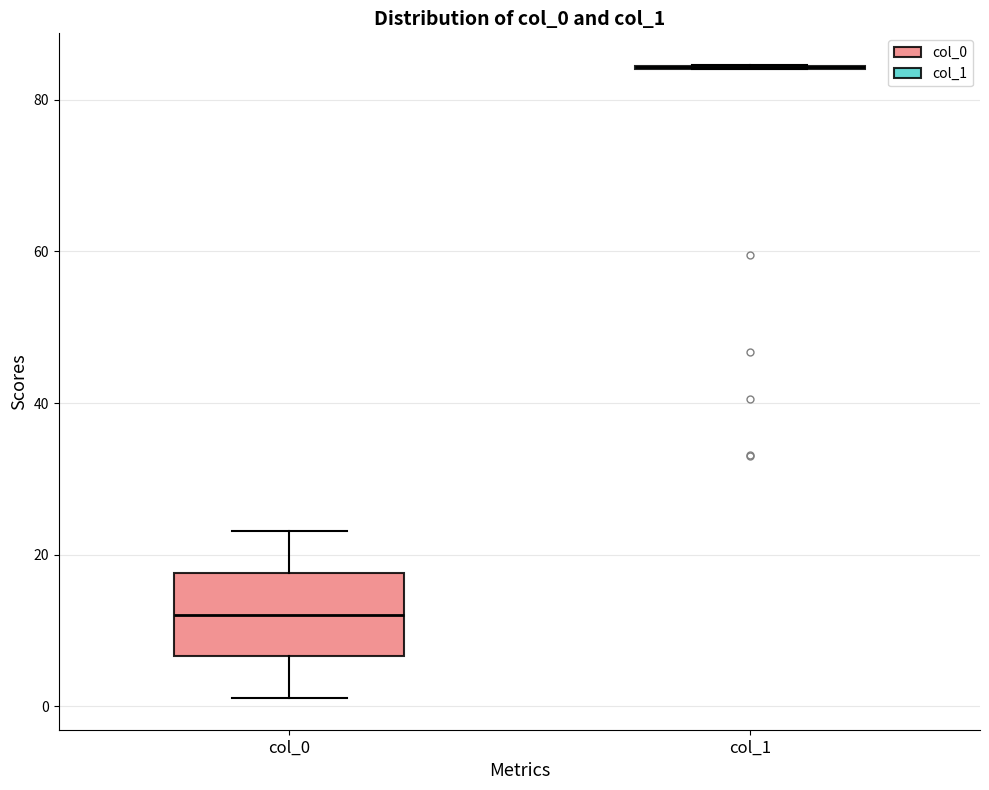

Reading left to right, read every box against the y-axis: the position of its median line, the range the box covers, and the ends of its whiskers. The values are not printed on the chart, so give them approximately, as read against the axis.

col_0: median 12, box 6 to 18, whiskers 2 to 24
col_1: box collapsed to a line at 84, whiskers 84 to 84